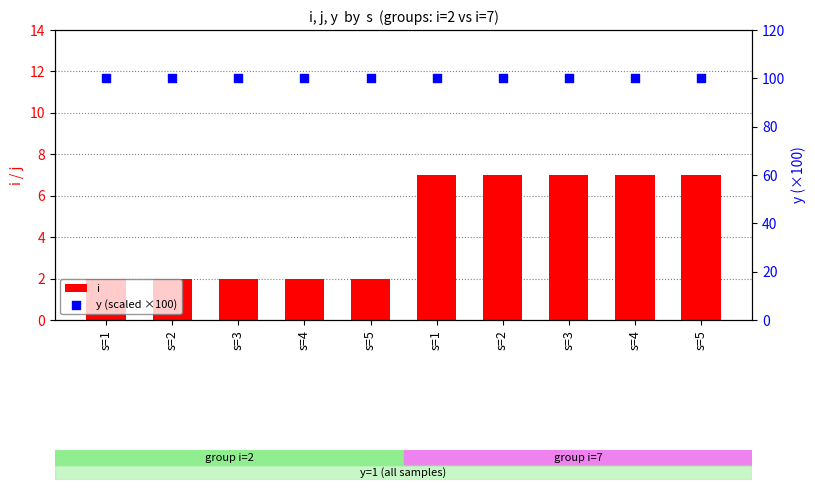

Which series has the largest total across all categories?

y (scaled ×100)